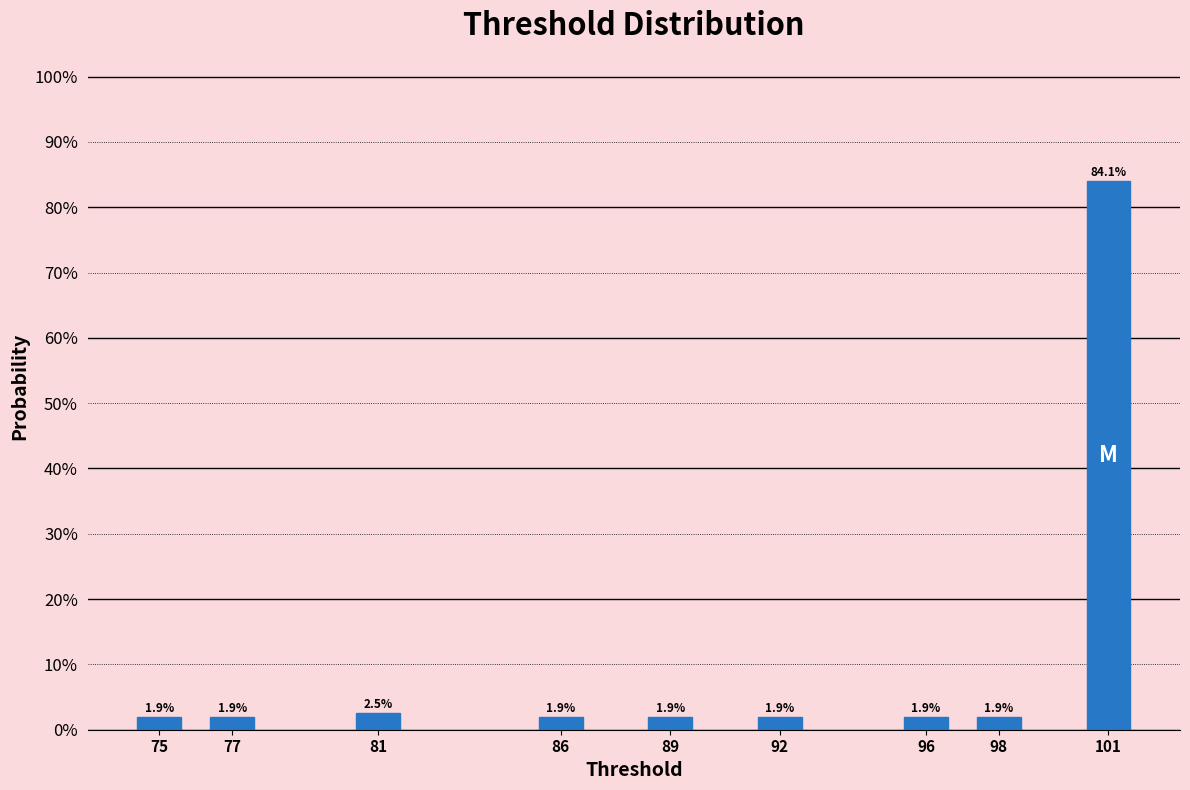

Reading left to right, transcribe all the data shown in this chart.

75=1.9	77=1.9	81=2.5	86=1.9	89=1.9	92=1.9	96=1.9	98=1.9	101=84.1